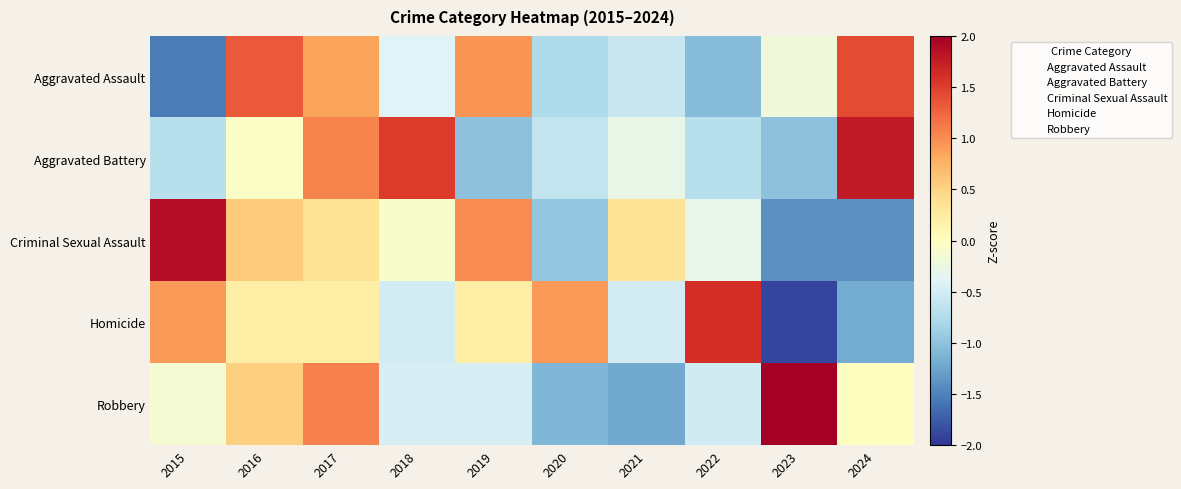

Reading left to right, list all the values displayed in this chart.

Aggravated Assault: 2015=-1.5	2016=1.3	2017=0.8	2018=-0.4	2019=0.9	2020=-0.8	2021=-0.6	2022=-1.1	2023=-0.2	2024=1.4
Aggravated Battery: 2015=-0.7	2016=-0.1	2017=1.1	2018=1.5	2019=-1.0	2020=-0.6	2021=-0.3	2022=-0.7	2023=-1.0	2024=1.8
Criminal Sexual Assault: 2015=1.9	2016=0.6	2017=0.3	2018=-0.1	2019=1.0	2020=-1.0	2021=0.3	2022=-0.3	2023=-1.4	2024=-1.4
Homicide: 2015=0.9	2016=0.2	2017=0.2	2018=-0.5	2019=0.2	2020=0.9	2021=-0.5	2022=1.6	2023=-1.9	2024=-1.2
Robbery: 2015=-0.1	2016=0.5	2017=1.1	2018=-0.5	2019=-0.5	2020=-1.1	2021=-1.2	2022=-0.5	2023=2.3	2024=-0.0